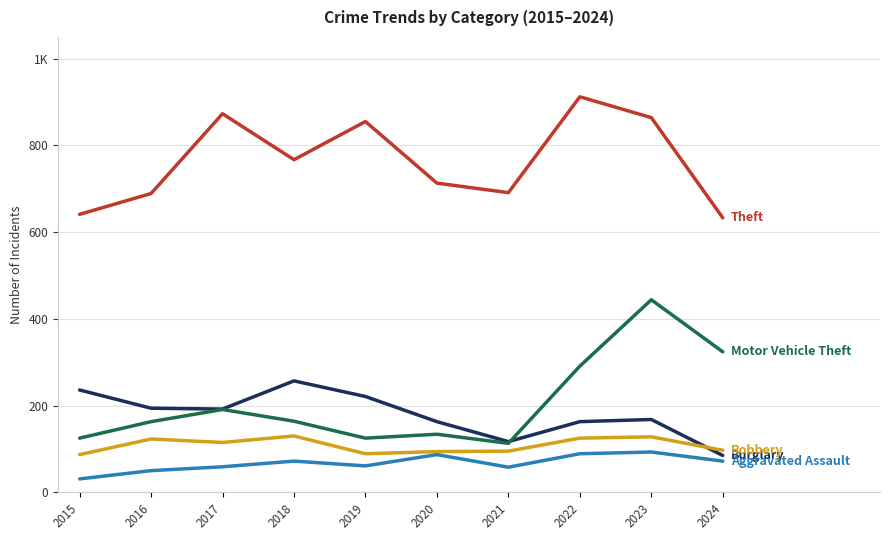

Reading left to right, transcribe all the data shown in this chart.

Theft: 641	689	873	767	855	713	691	912	864	633
Burglary: 236	194	192	257	221	163	117	163	168	85
Motor Vehicle Theft: 125	163	191	164	125	134	113	291	444	324
Robbery: 87	123	115	130	89	94	95	125	128	97
Aggravated Assault: 31	50	59	72	61	87	58	89	93	72